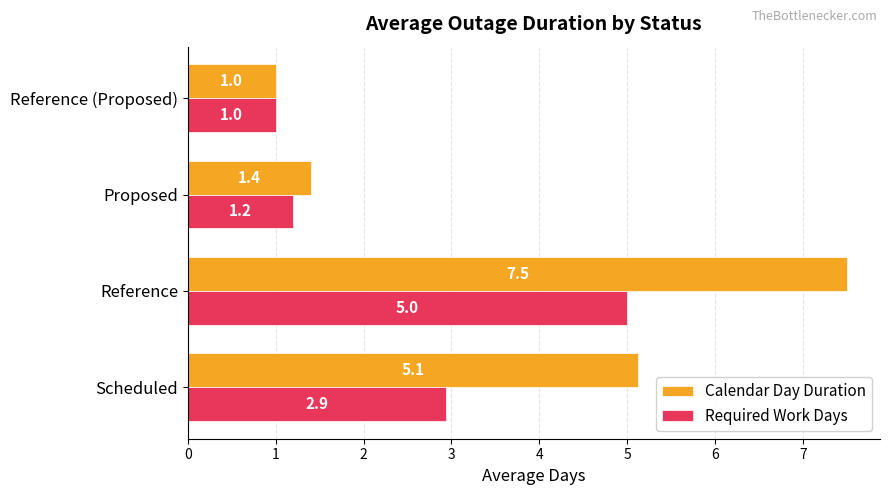

How many values in the Calendar Day Duration series exceed 5?

2